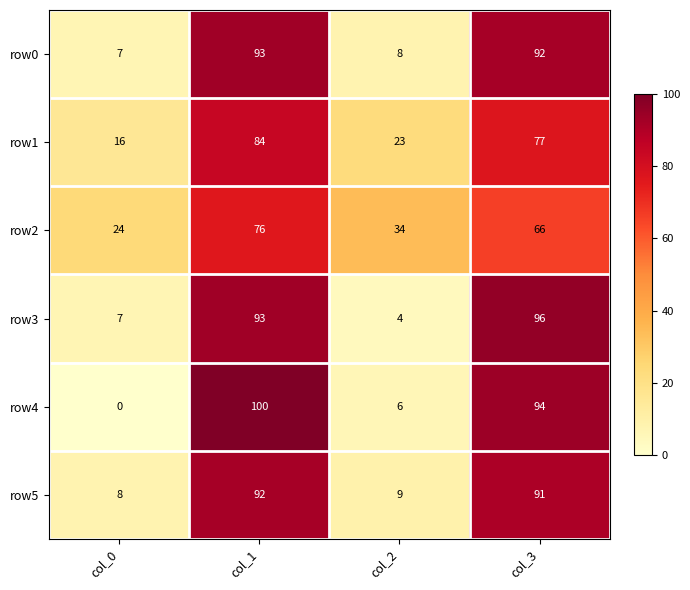

How many data points in row3 are less than 93?

2